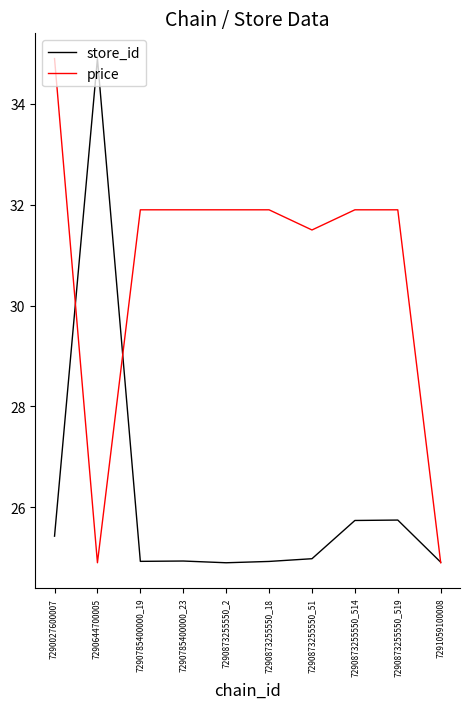

What is the maximum value for store_id?

34.9